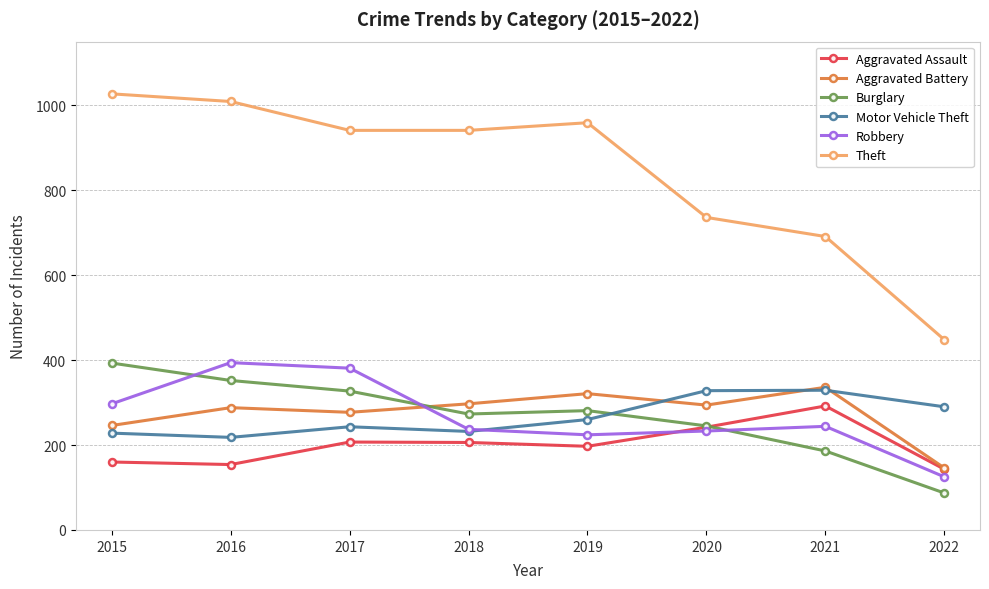

What is the total value across all series at 2015?

2351